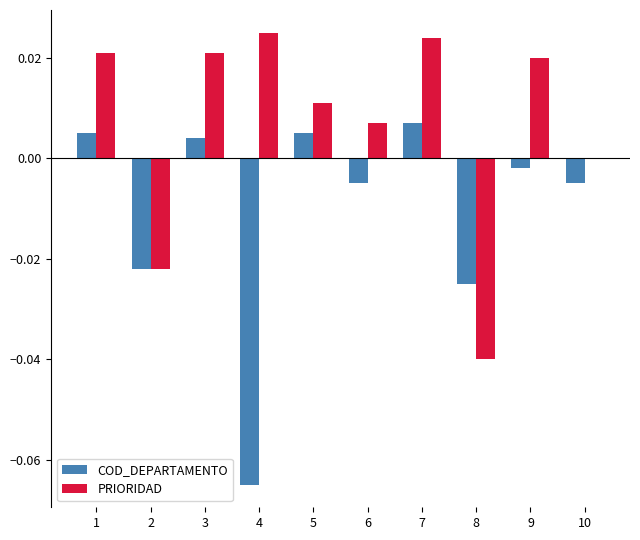

At which label is COD_DEPARTAMENTO closest to 0?

9